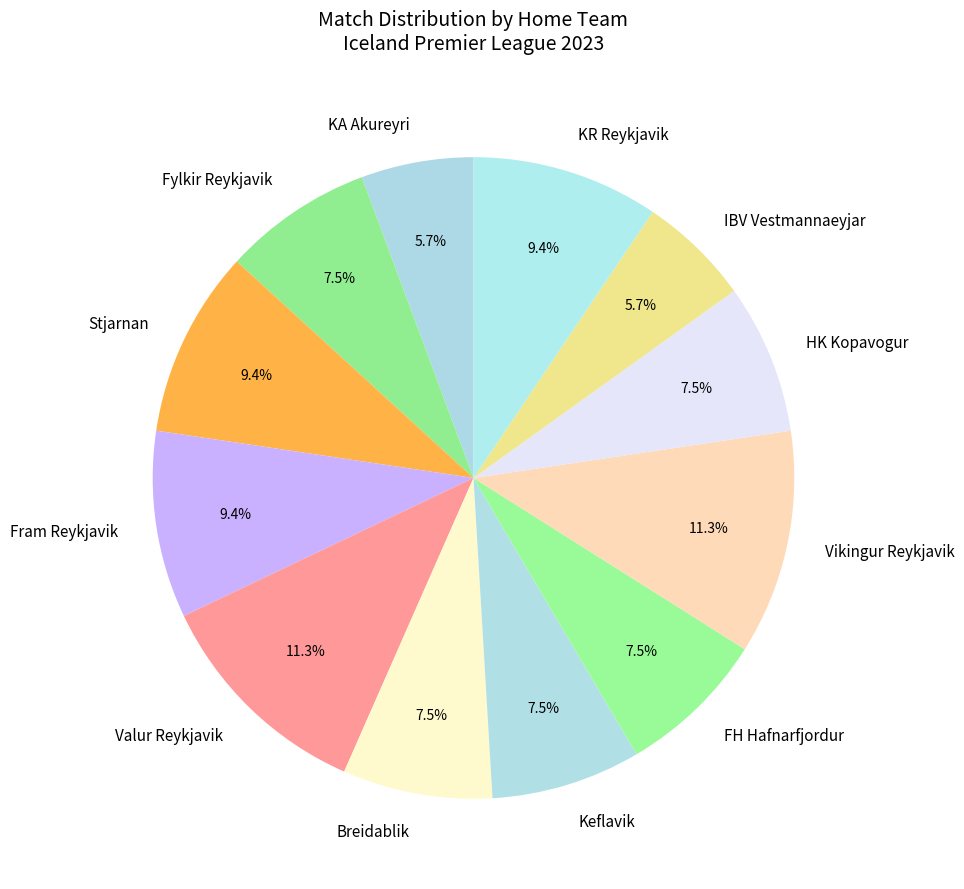

Between IBV Vestmannaeyjar and Fram Reykjavik, which is larger?

Fram Reykjavik